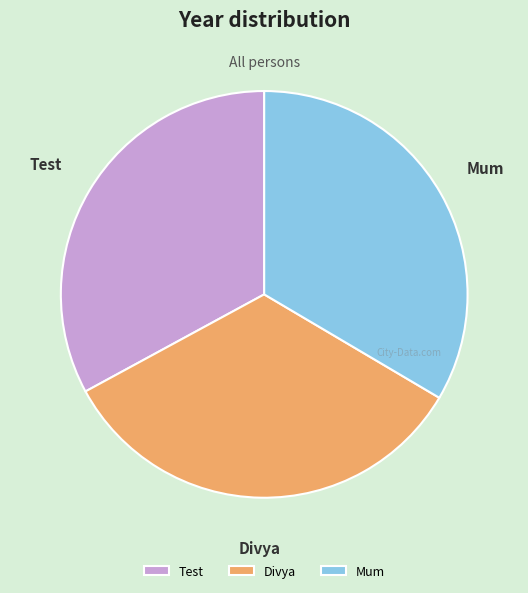

Which category has the smallest portion of the pie?

Test